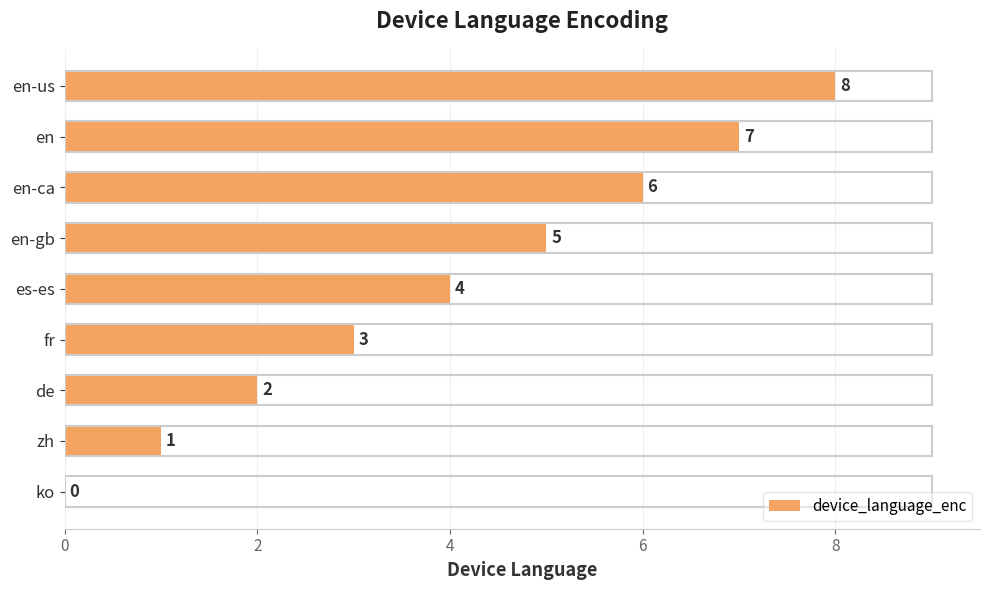

Is it true that the value at es-es is 4?

True